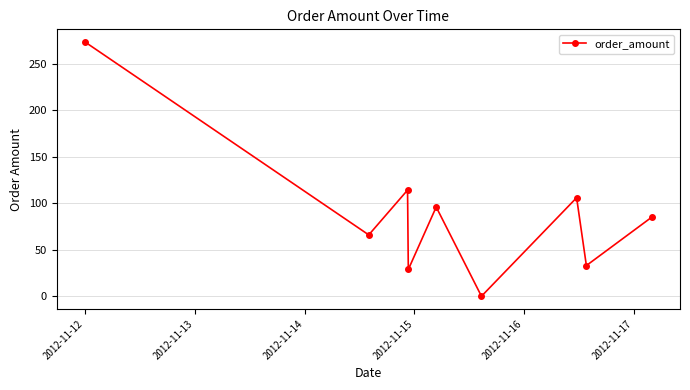

Reading left to right, list all the values displayed in this chart.

273.5	66.0	114.2	28.8	96.0	0.0	106.0	33.0	85.0